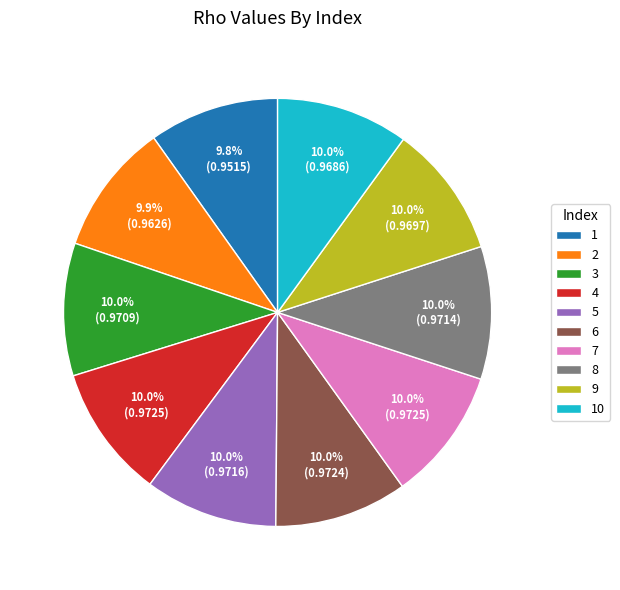

Is there any slice that represents more than half of the pie?

No